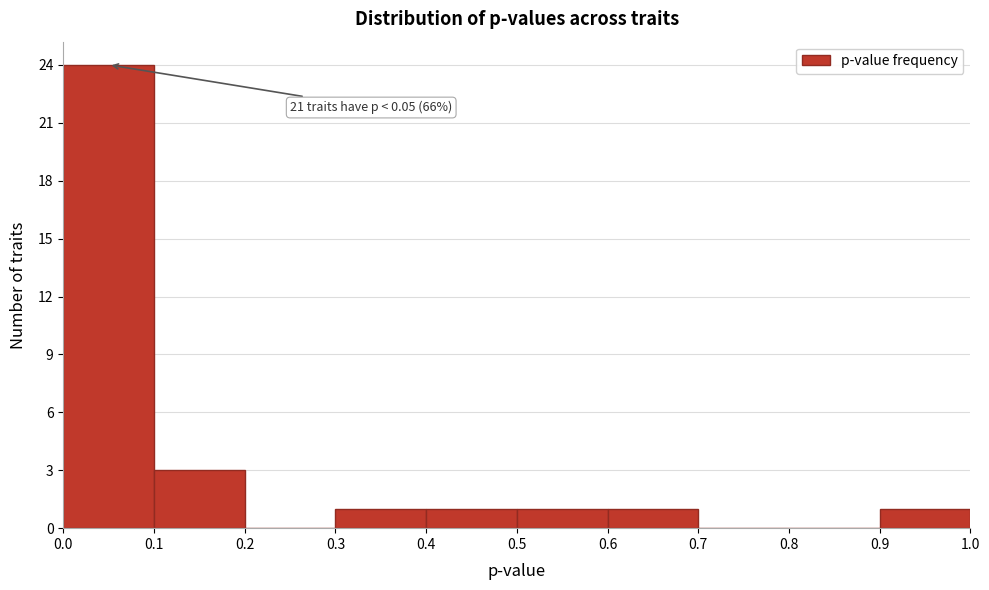

Which range on the x-axis has the tallest bar?

0.0 to 0.1